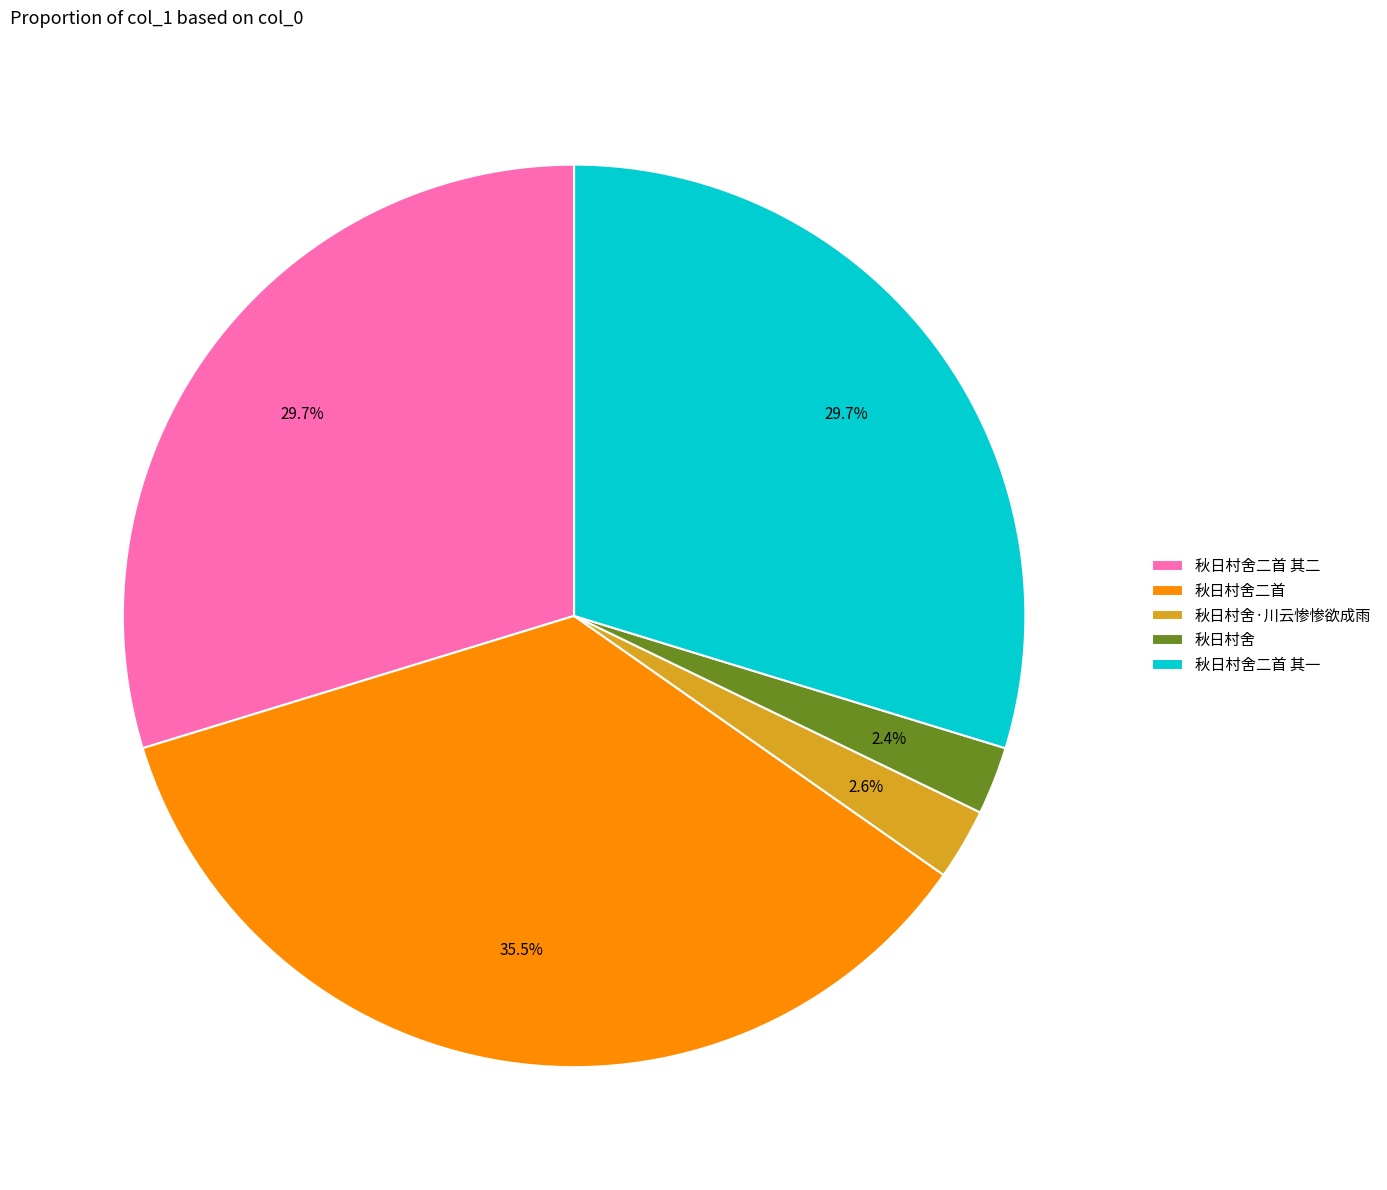

Between 秋日村舍 and 秋日村舍二首 其一, which is larger?

秋日村舍二首 其一